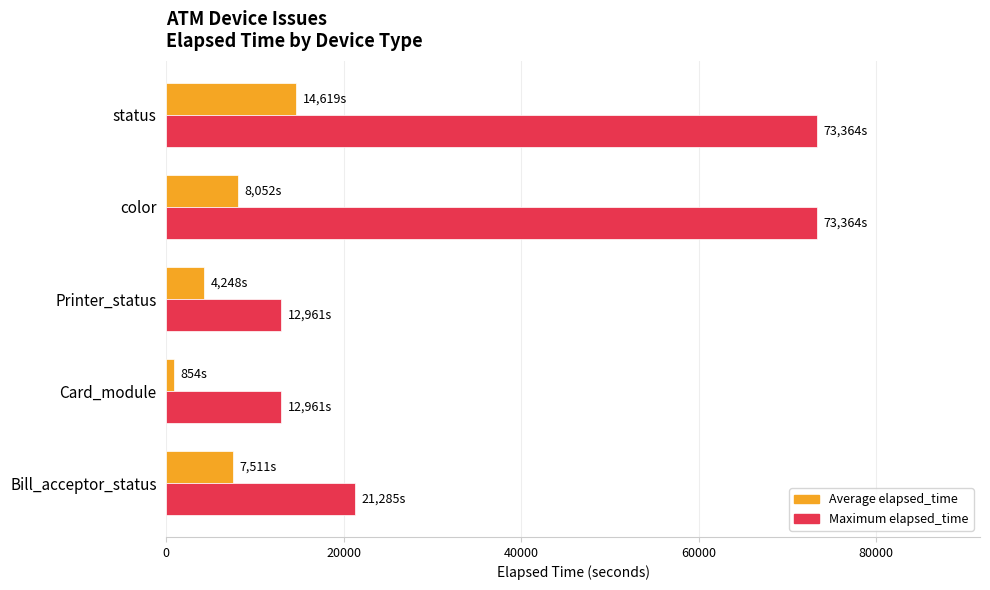

What is the greatest value displayed?

73364.0